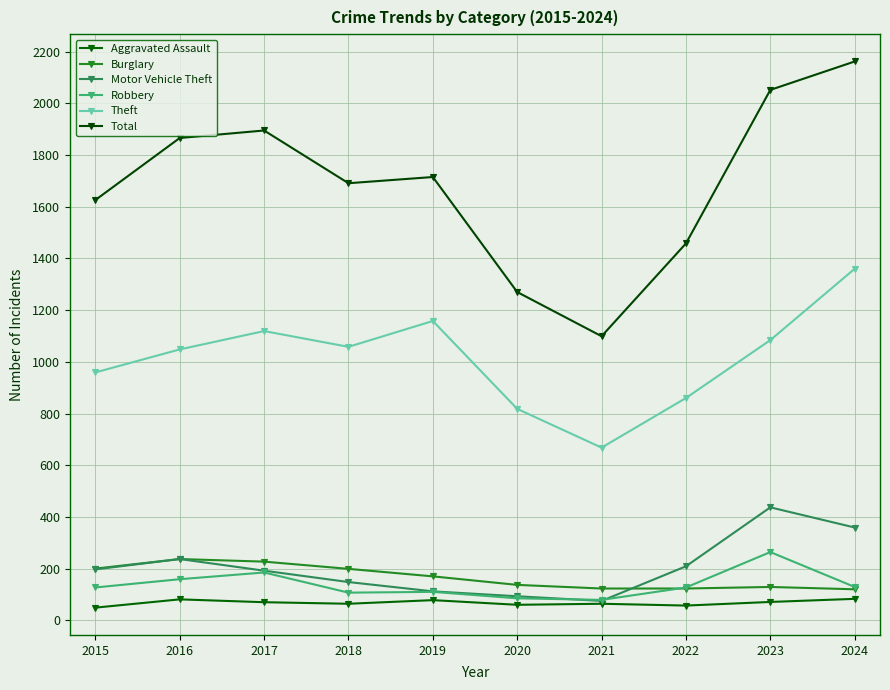

True or false: Total has more than 1 interior local peaks.

True